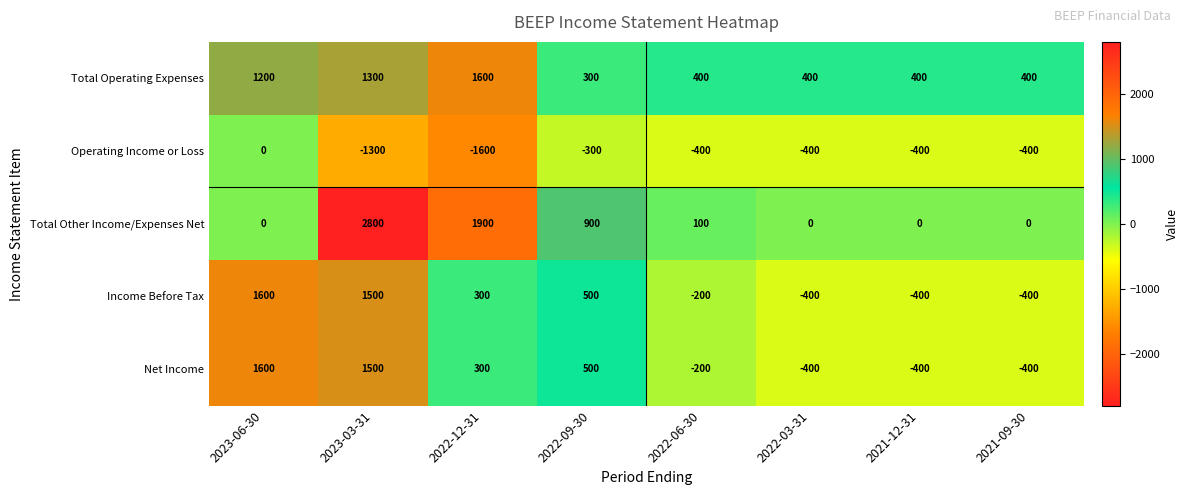

Is the value of Income Before Tax at 2022-06-30 greater than the value of Total Other Income/Expenses Net at 2021-09-30?

No